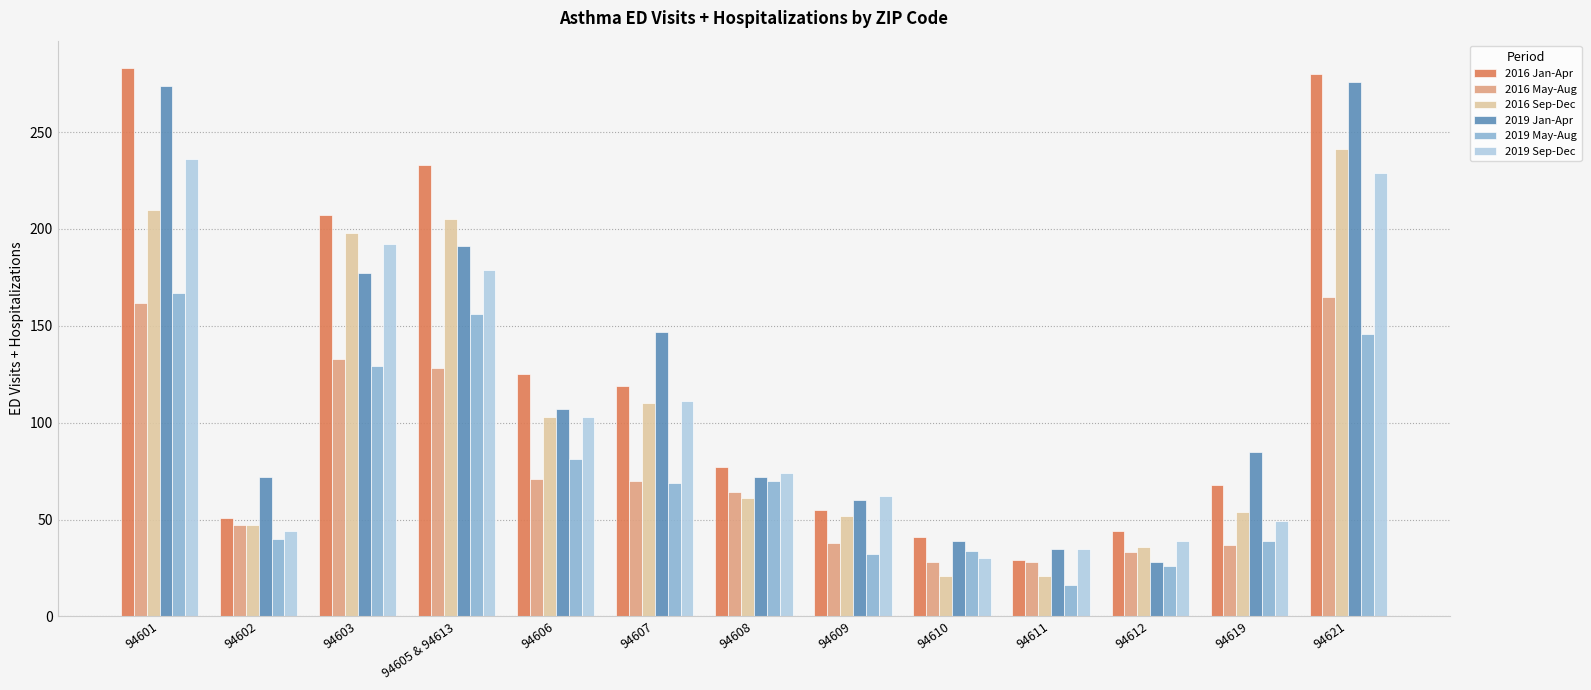

Read the 2019 Jan-Apr value at 94619.

85